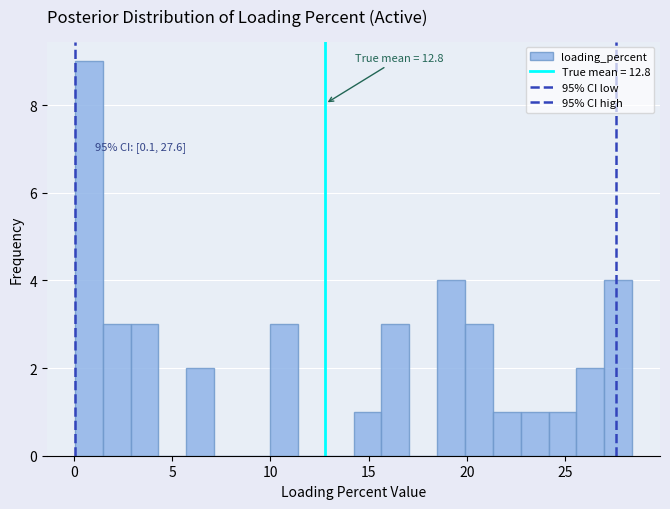

Read against the x-axis, roughly where is the centre of the tallest bar?

1.0